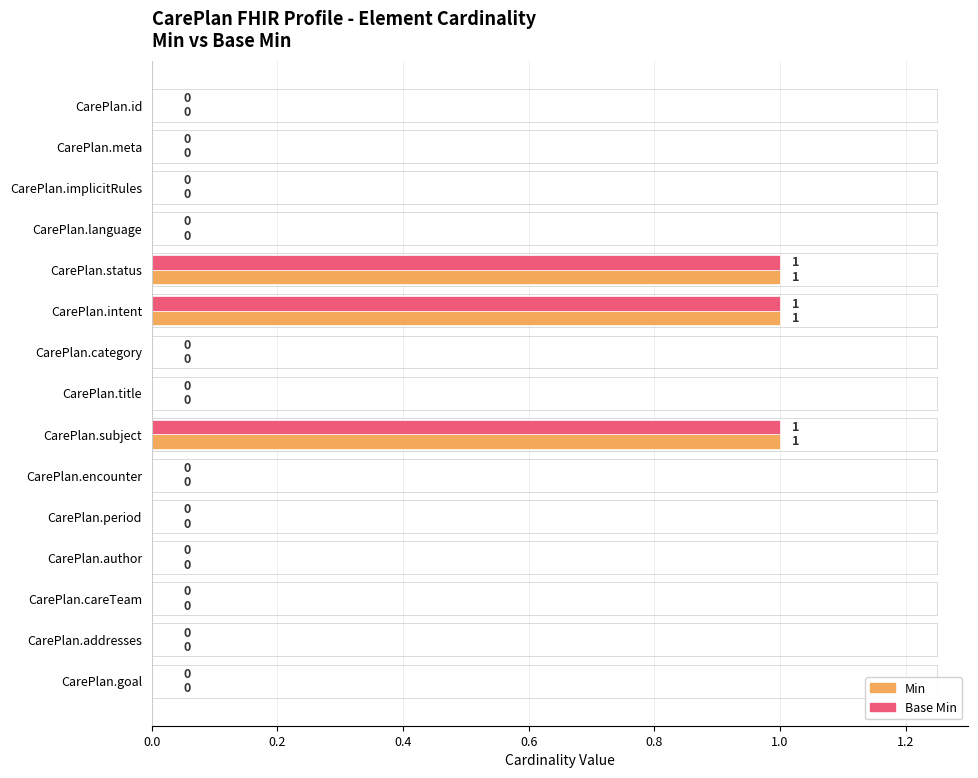

True or false: Min has a value of 0 at CarePlan.author.

True